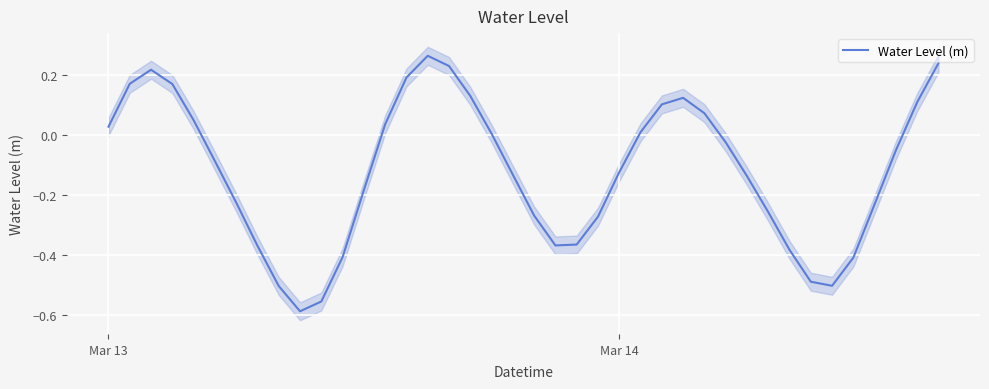

How many positive values are there?

17